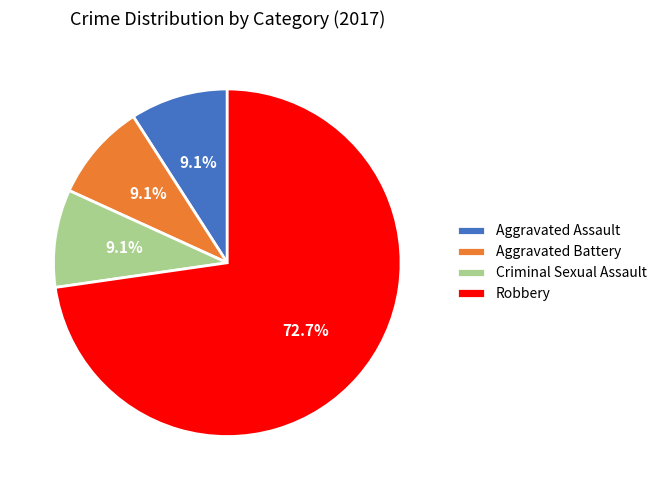

What percentage is the Aggravated Battery slice, to the nearest percent?

9%